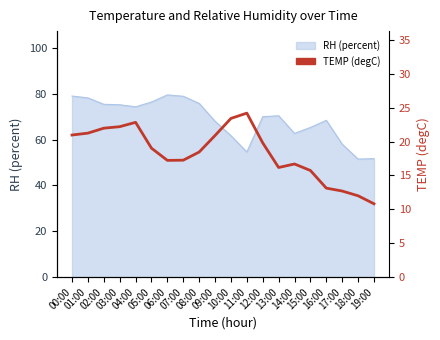

At which category does the chart reach its peak across all series?

11:00